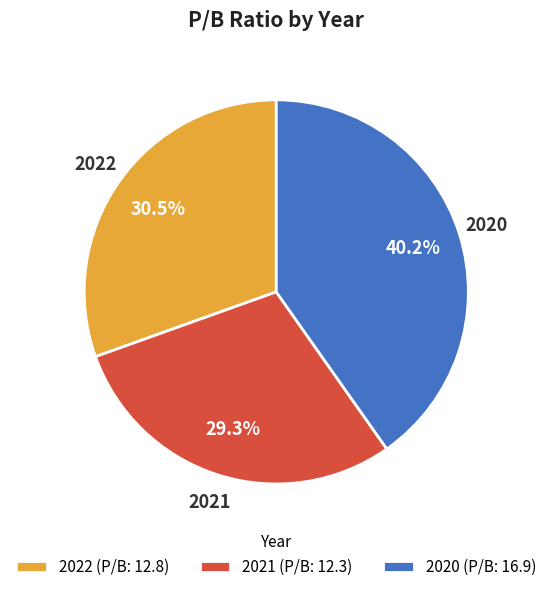

What is the largest slice in the pie chart?

2020